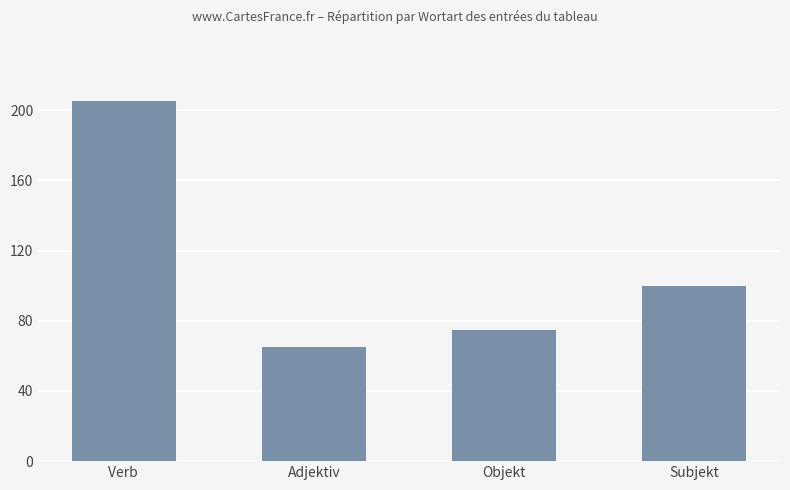

What position from the right is Verb ?

4